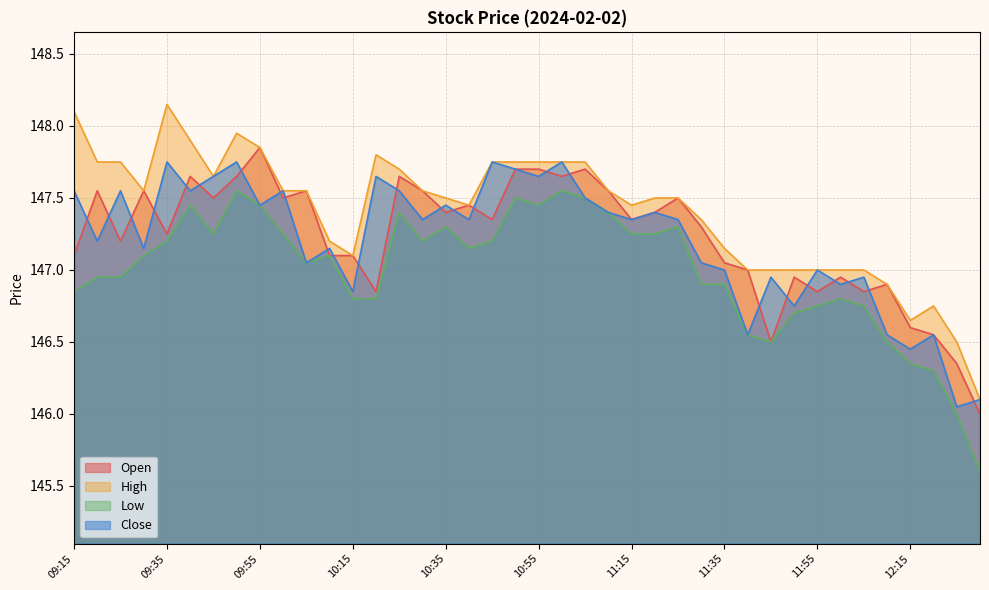

Which category has the lowest value in the Low series?

12:30